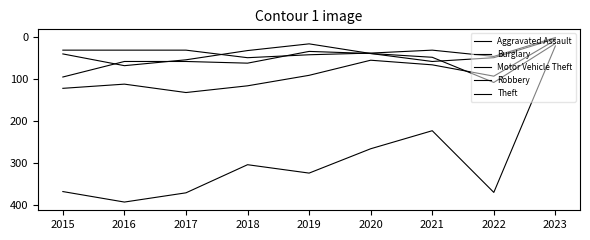

List the labels in order of Robbery value, largest first.

2016, 2021, 2017, 2022, 2015, 2020, 2018, 2019, 2023